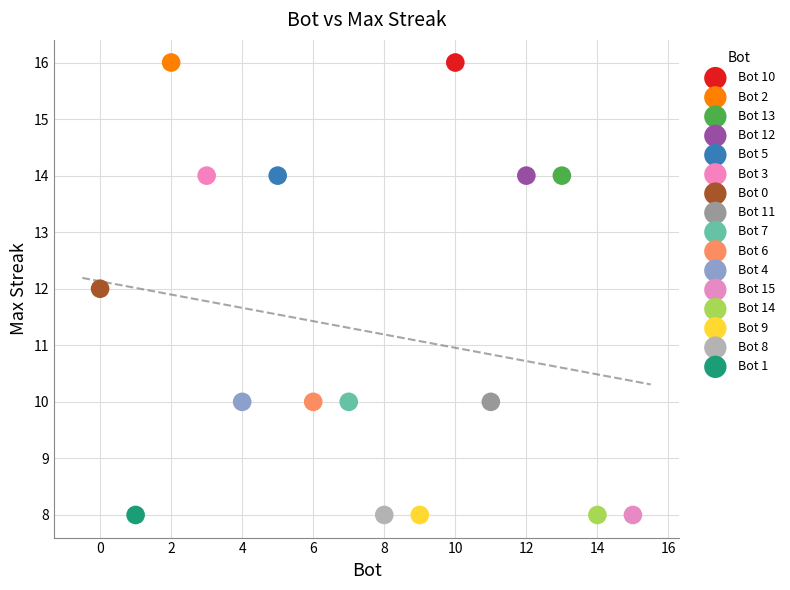

What are all the series names shown in the legend?

Bot 10, Bot 2, Bot 13, Bot 12, Bot 5, Bot 3, Bot 0, Bot 11, Bot 7, Bot 6, Bot 4, Bot 15, Bot 14, Bot 9, Bot 8, Bot 1